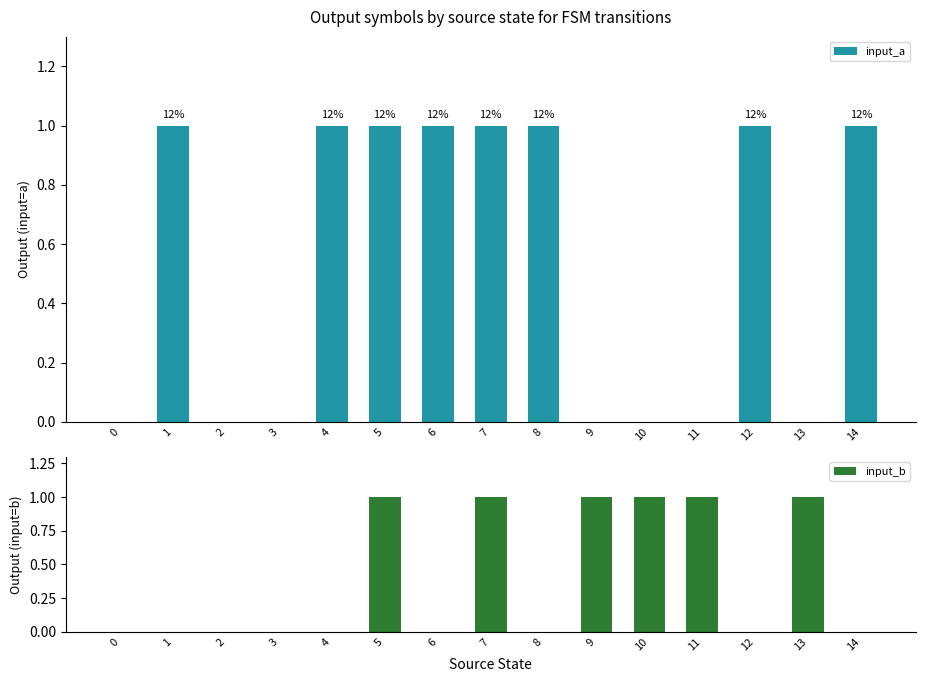

What are all the series names shown in the legend?

input_a, input_b